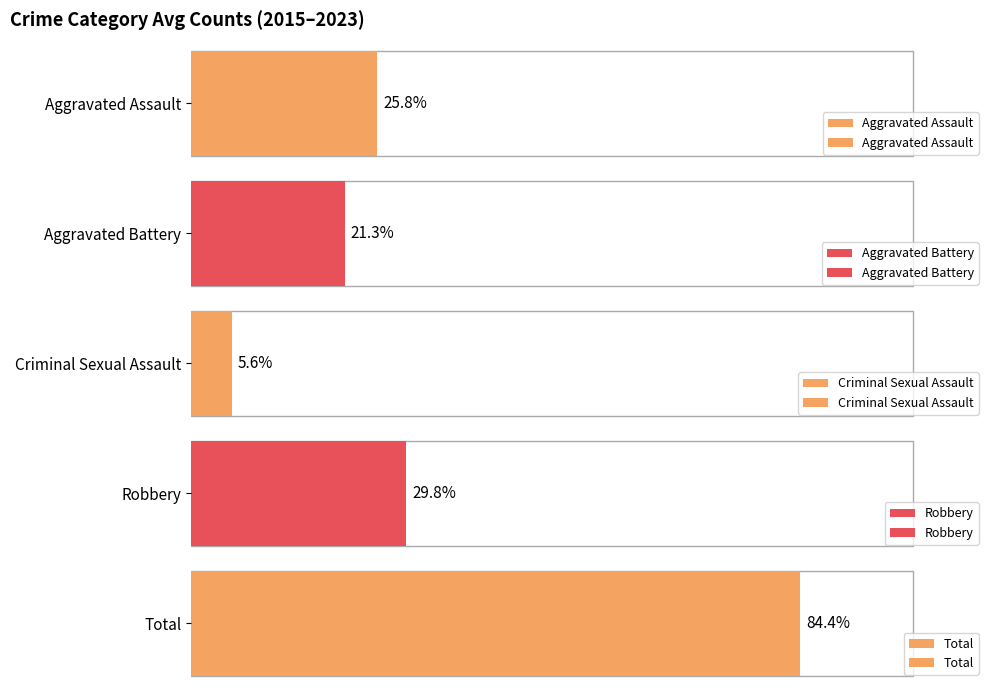

At 2020, list the series in order from smallest to largest.

Criminal Sexual Assault, Aggravated Battery, Aggravated Assault, Robbery, Total